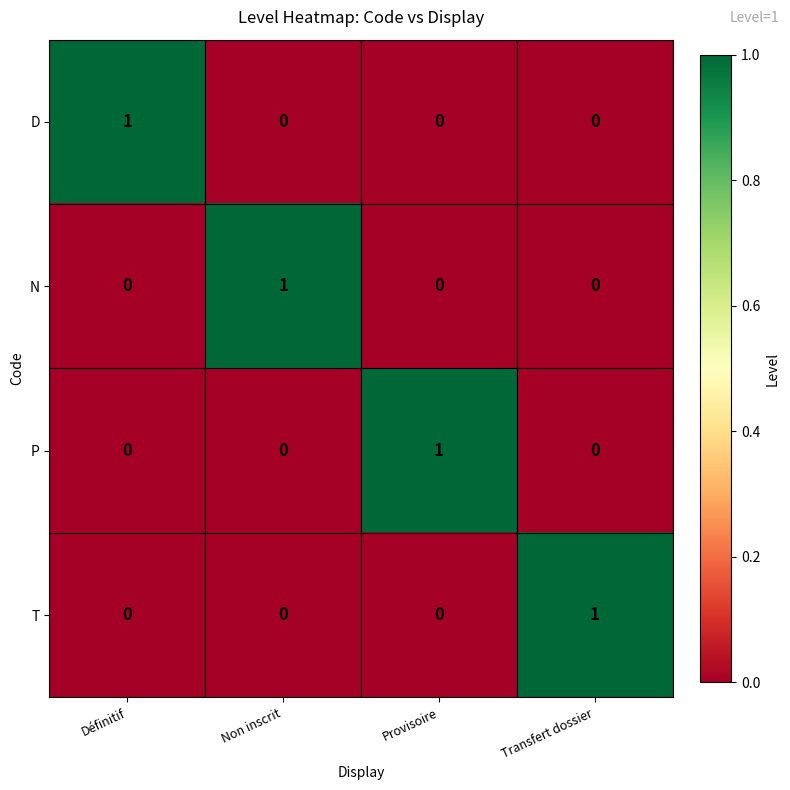

What is the difference between the highest and lowest values at Provisoire?

1